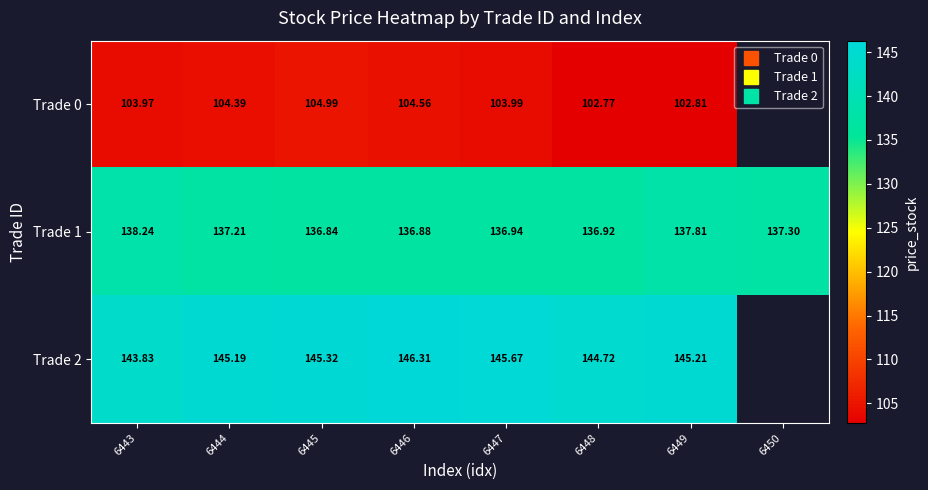

At which category is the sum across all series the highest?

6446